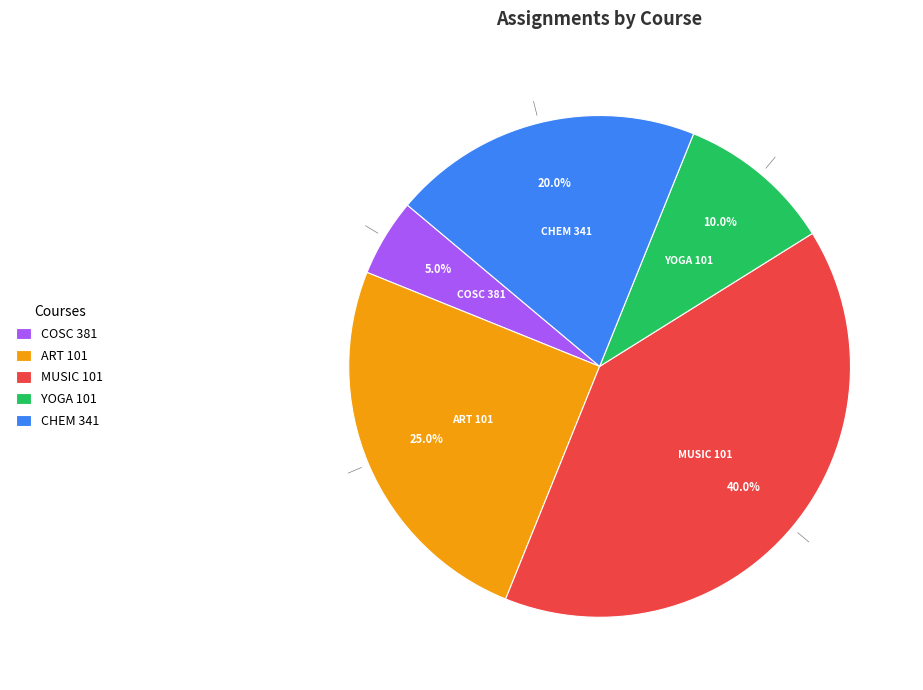

To the nearest percent, what percentage of the pie is MUSIC 101?

40%